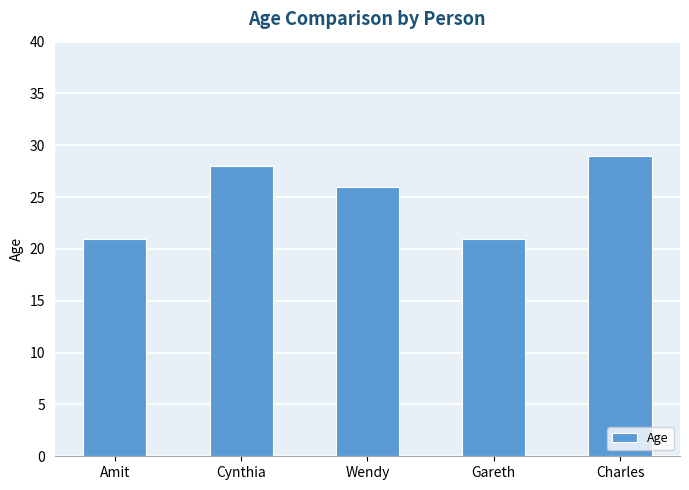

What is the difference between the second highest and second lowest values?

7